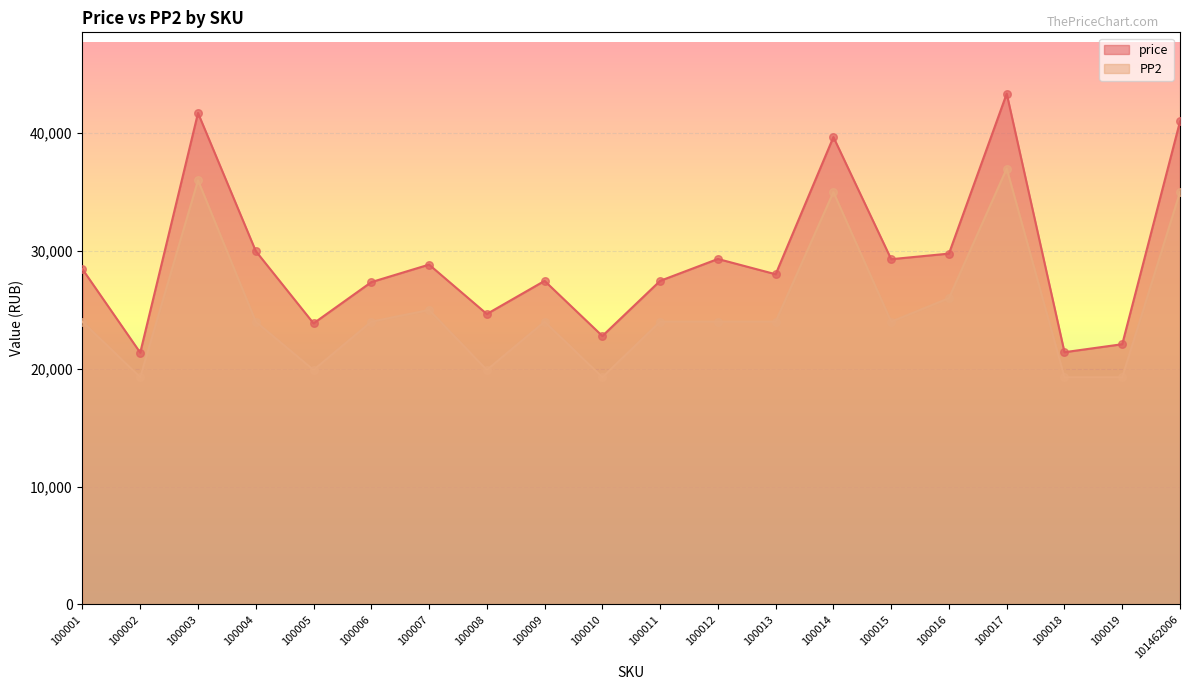

Which series has the largest total across all categories?

price